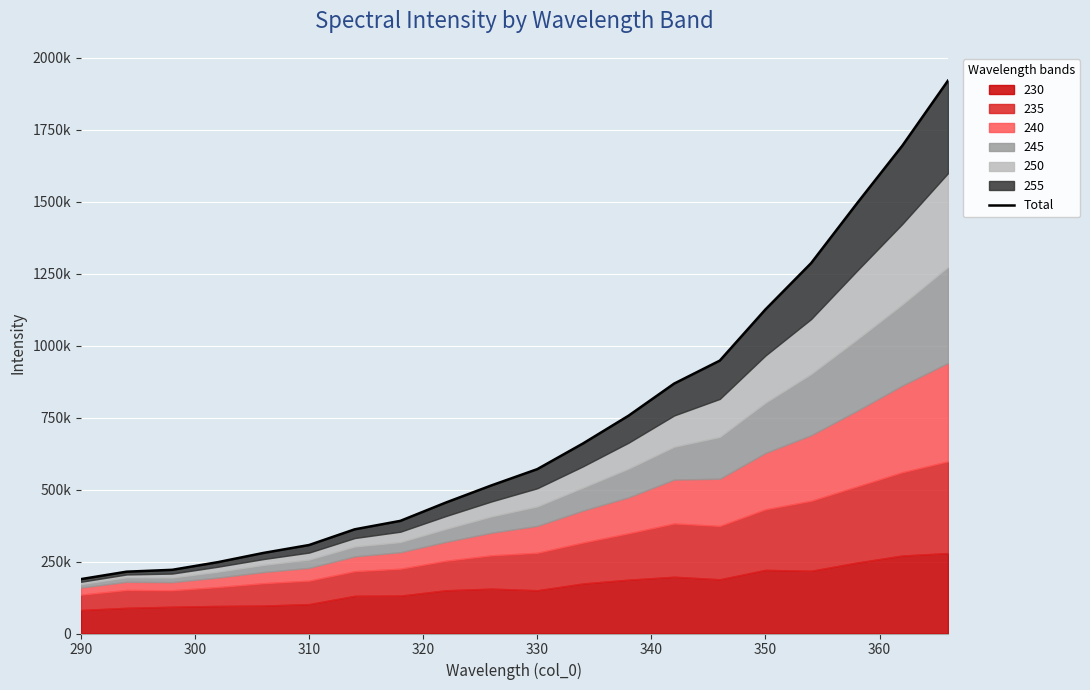

Does the chart display data point markers on the line(s)?

No